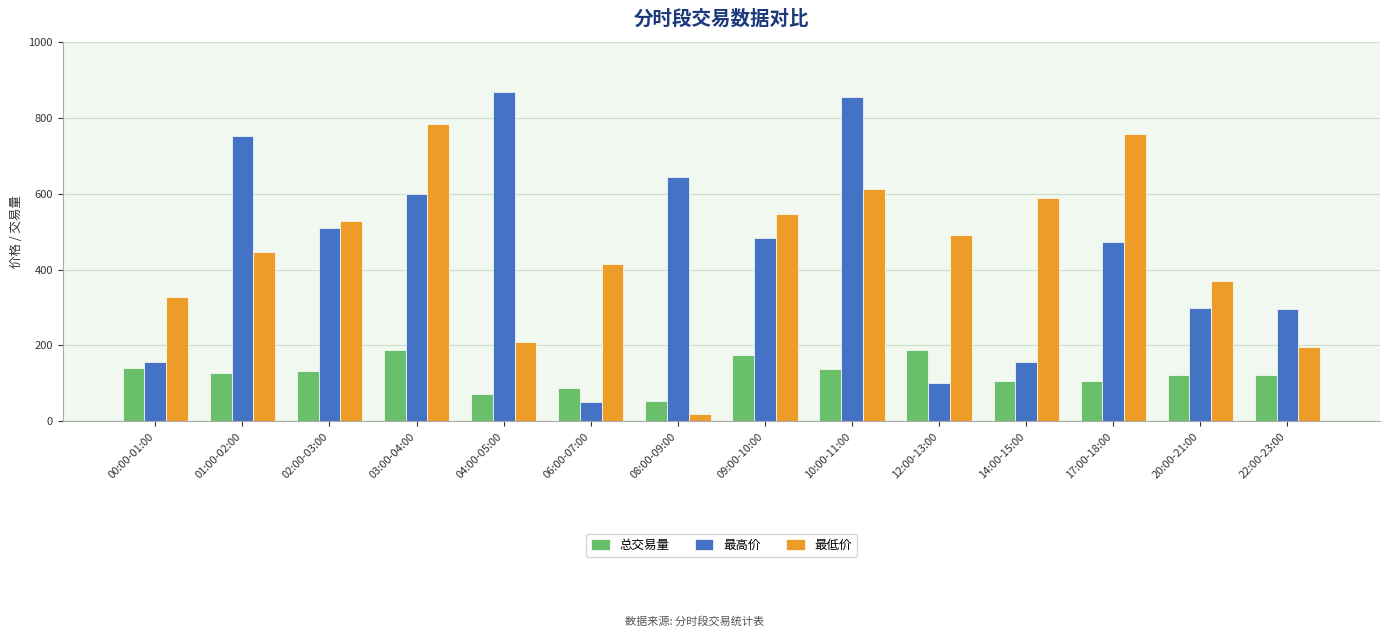

Which series changed the most between 12:00-13:00 and 22:00-23:00?

最低价